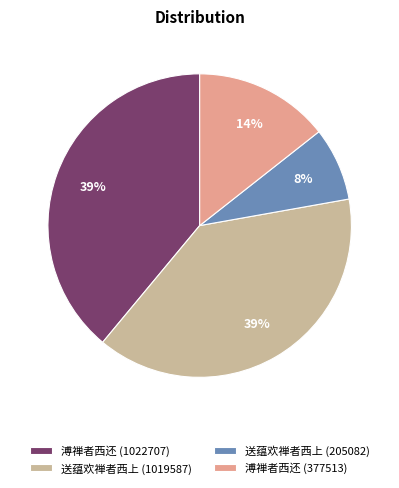

What percentage is the 送蕴欢禅者西上 (205082) slice, to the nearest percent?

8%